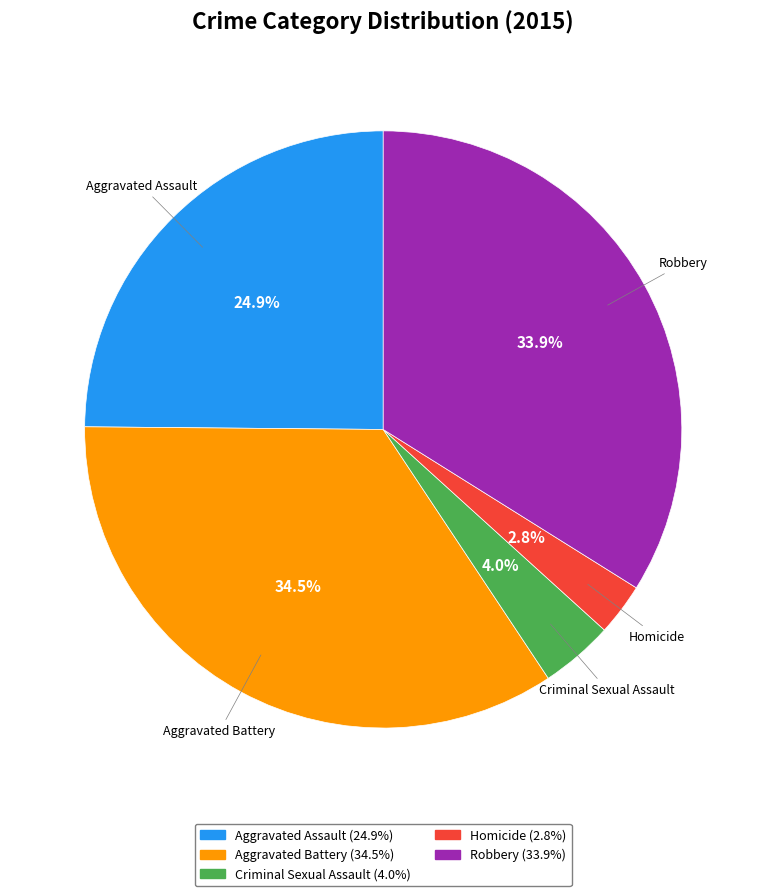

What portion of the pie excludes Criminal Sexual Assault?

96.0%